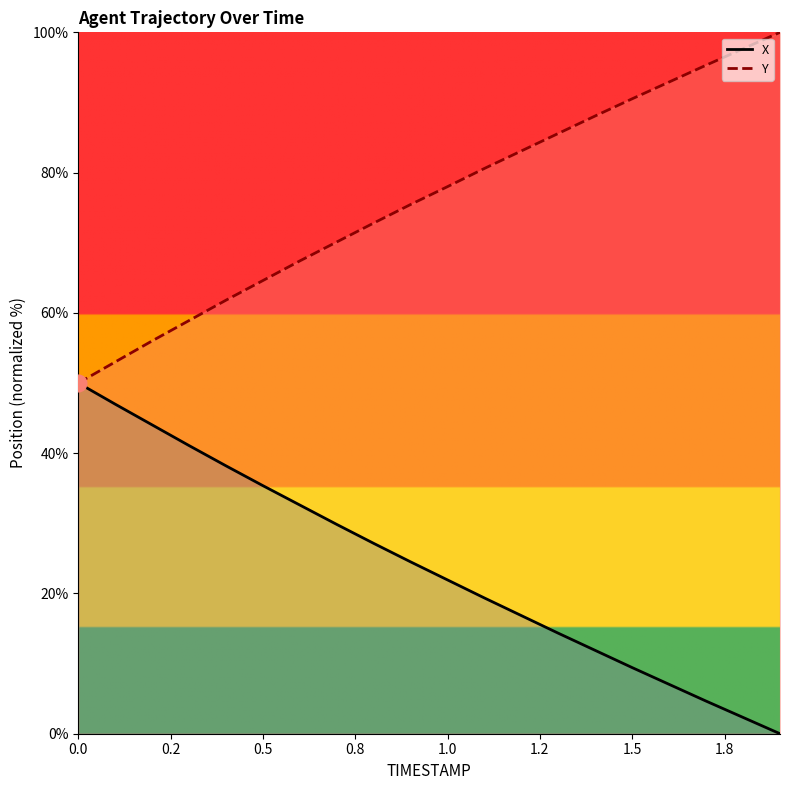

Reading left to right, list all the values displayed in this chart.

X: 50.0	47.0	44.0	41.1	38.2	35.4	32.6	29.8	27.1	24.5	21.9	19.3	16.8	14.3	11.9	9.4	7.0	4.6	2.3	0.0
Y: 50.0	53.0	56.0	58.9	61.8	64.6	67.4	70.1	72.8	75.5	78.0	80.6	83.1	85.6	88.1	90.5	92.9	95.3	97.7	100.0